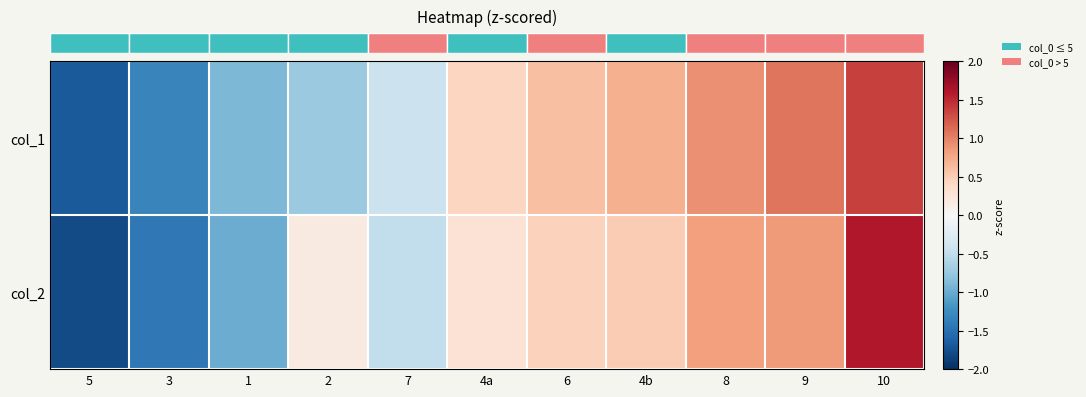

How many data points in col_1 are above 0?

6